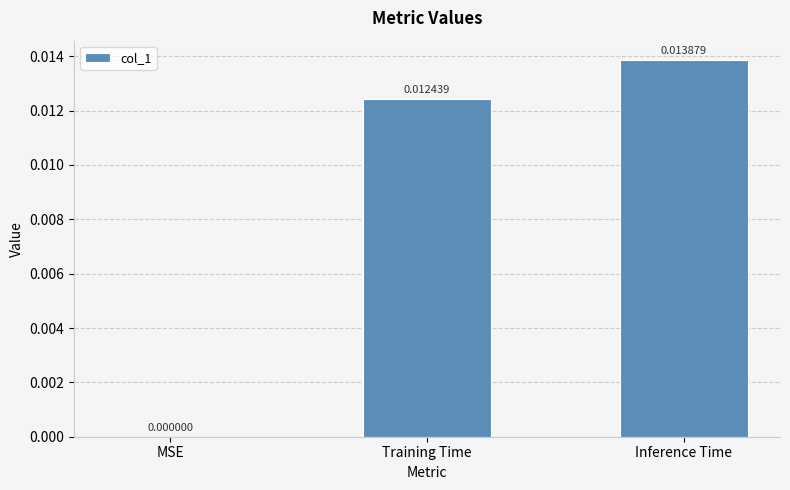

True or false: the data shows 0.0 at Training Time.

True